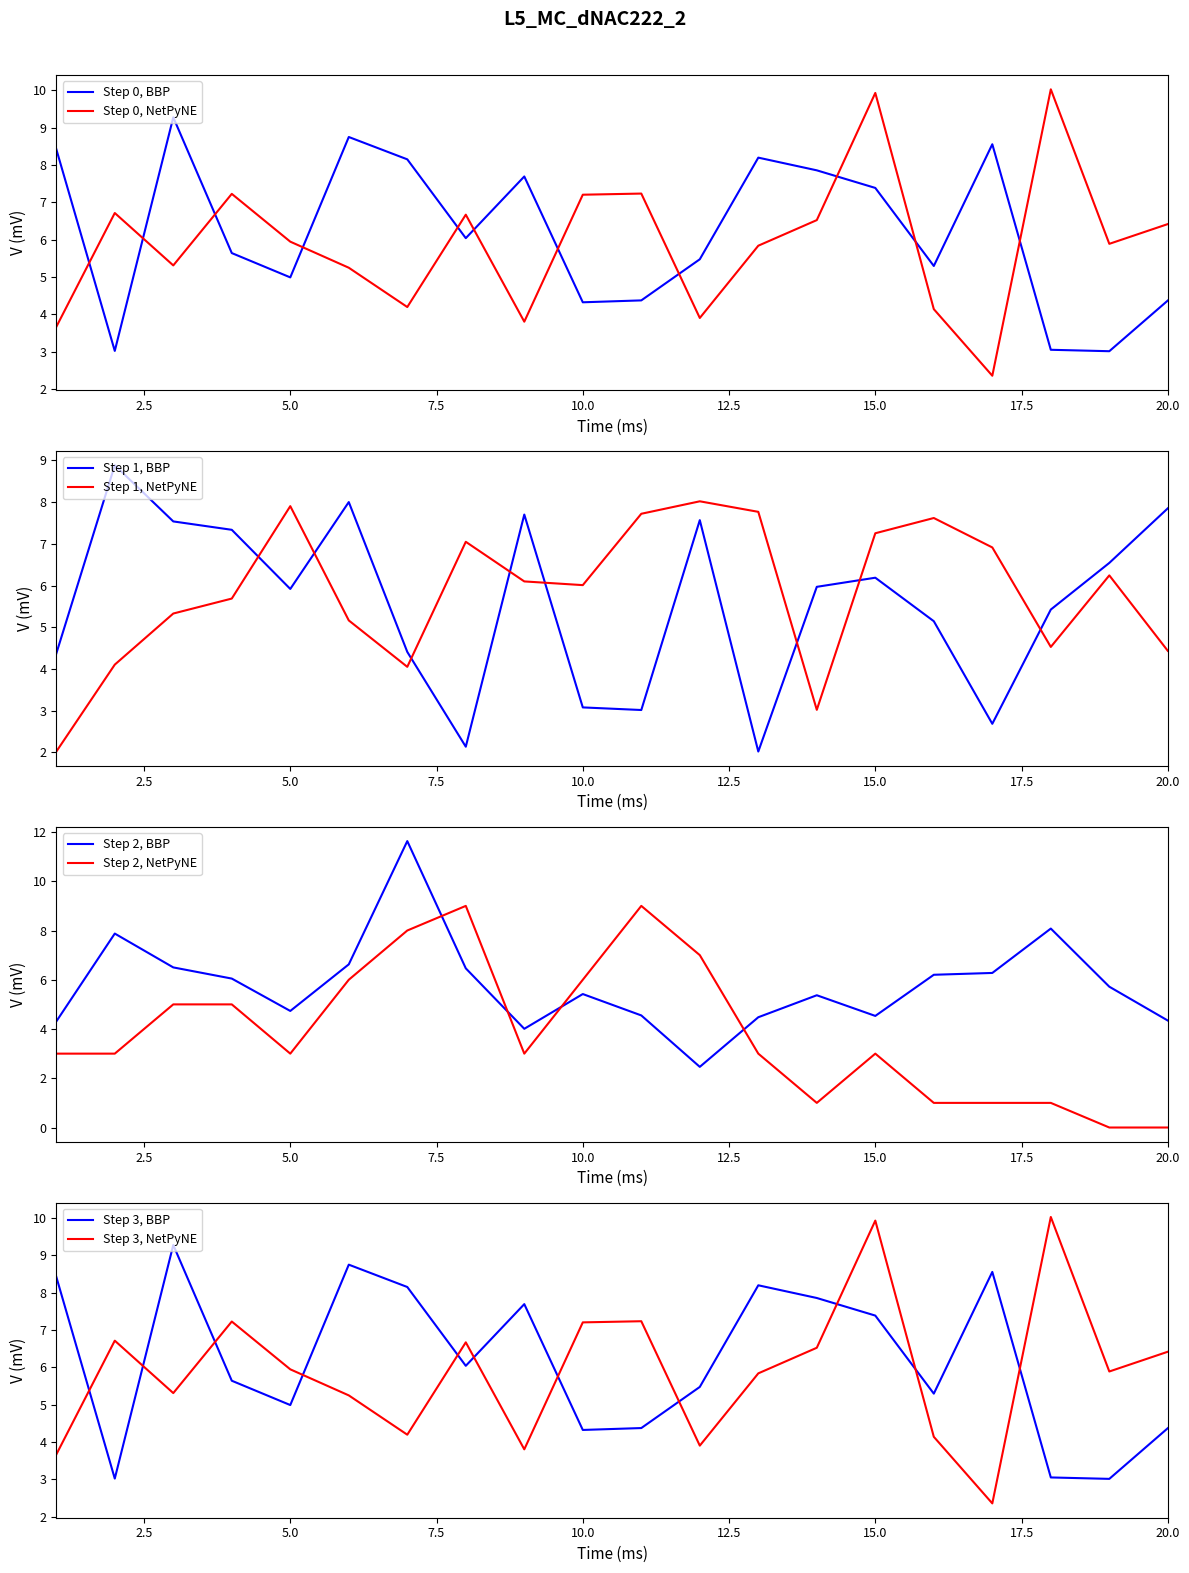

List the labels in order of x5 value, smallest first.

12, 9, 1, 20, 13, 15, 11, 5, 14, 10, 19, 4, 16, 17, 8, 3, 6, 2, 18, 7